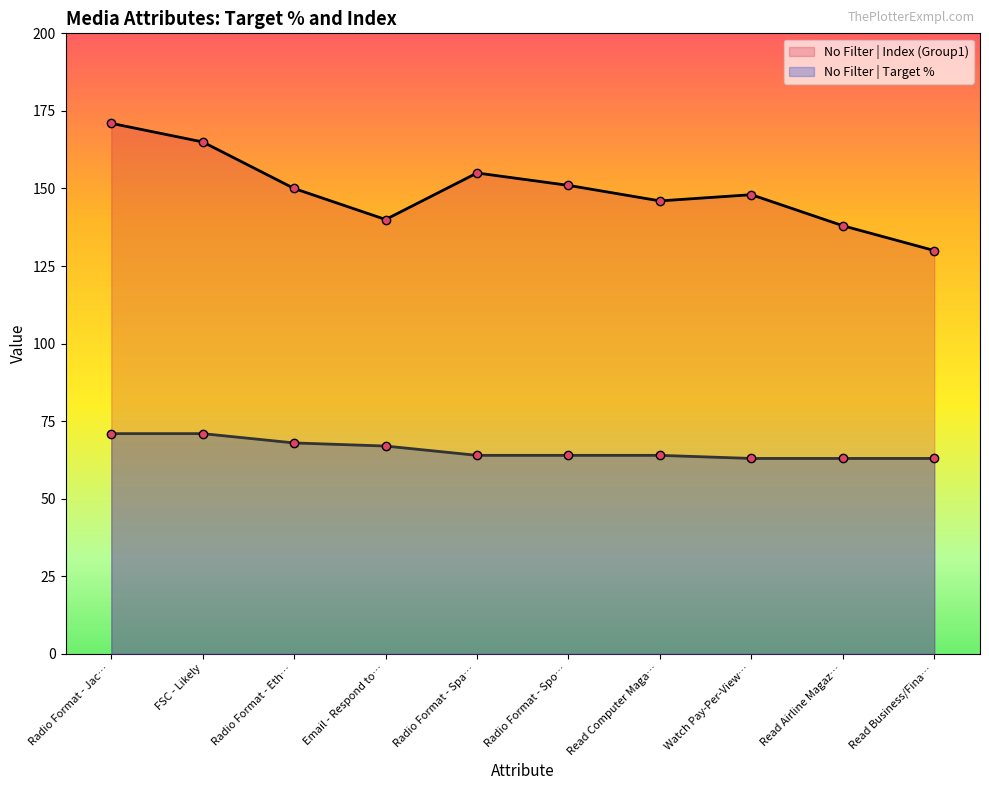

What is the value of the No Filter | Target % point at the 2nd from the left?

71